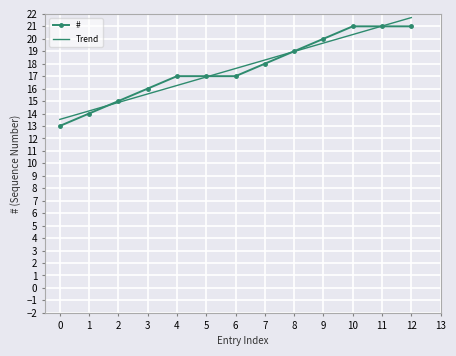

At how many categories does at least one series exceed 18?

6